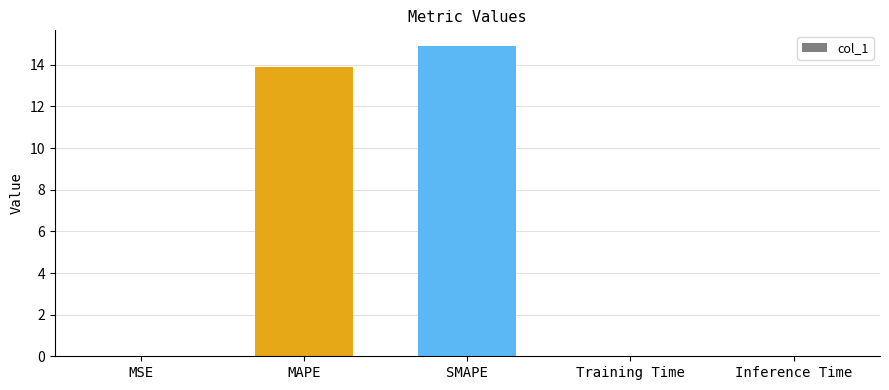

What is the maximum value shown in the chart?

14.9